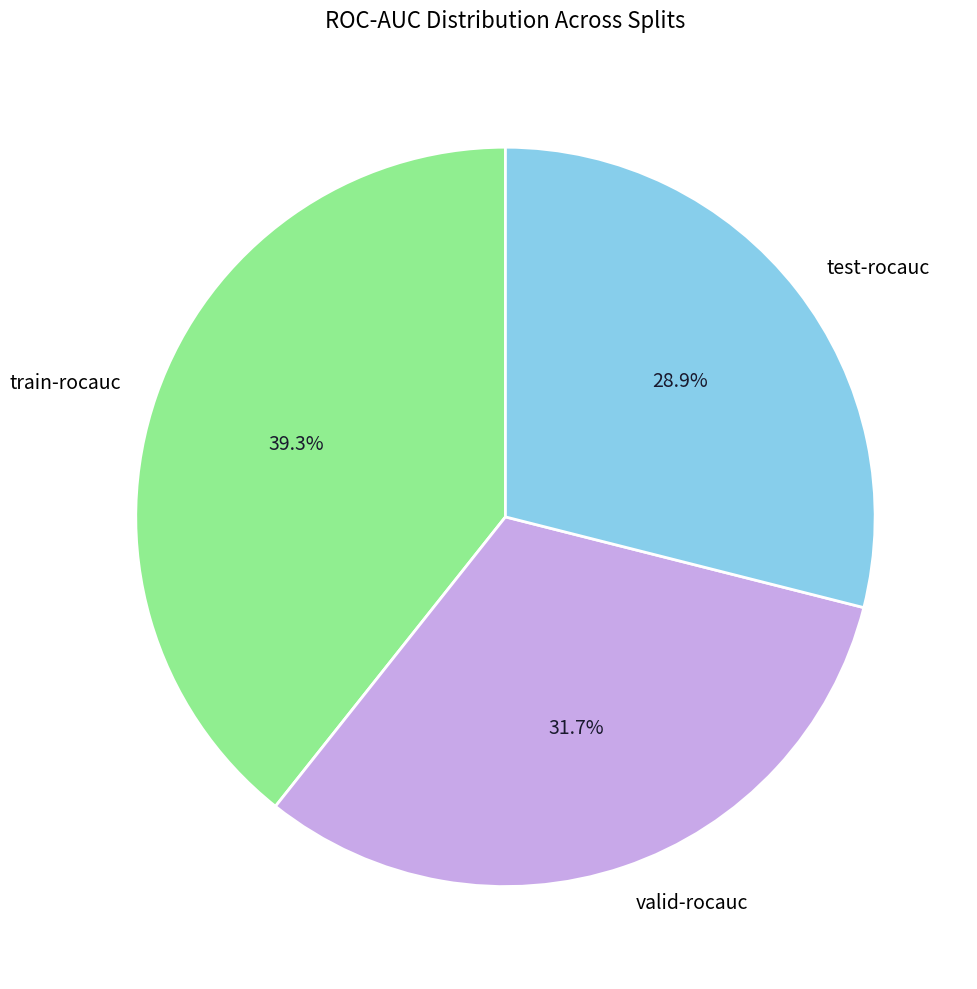

To the nearest percent, what is the average slice percentage?

33%